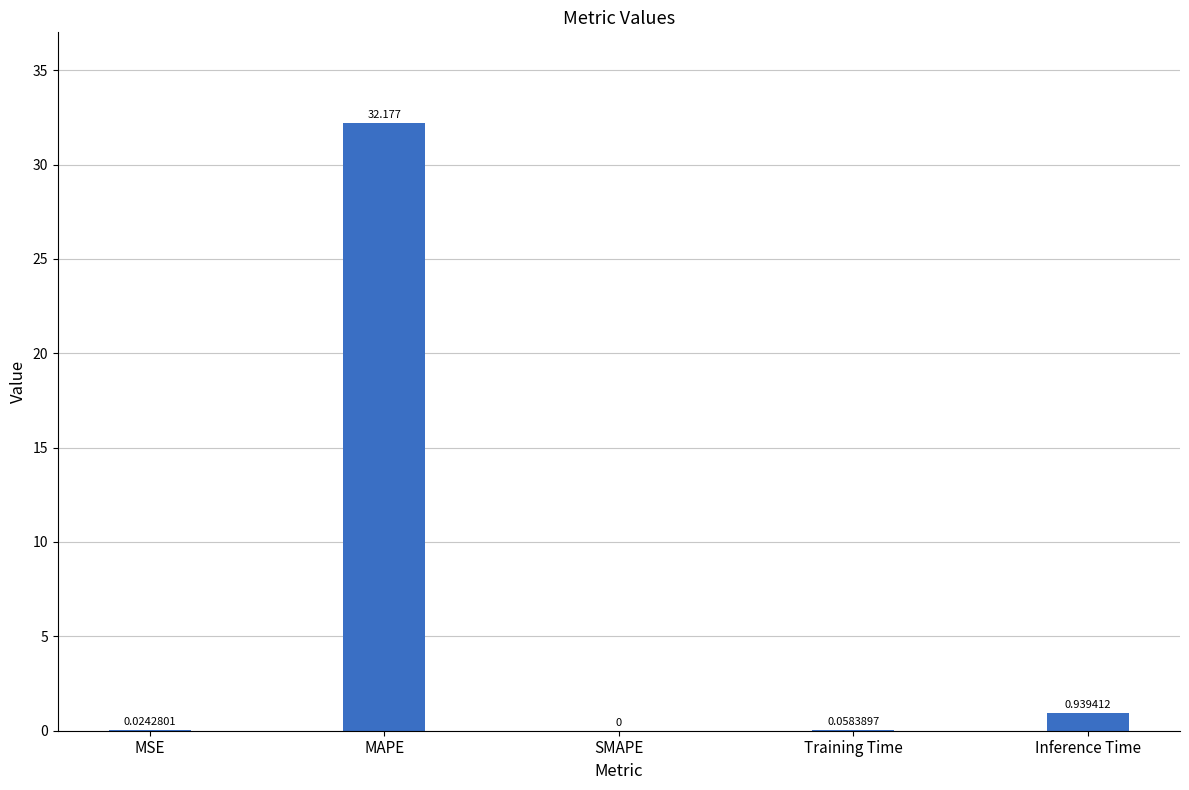

Which category has the highest value across all series?

MAPE